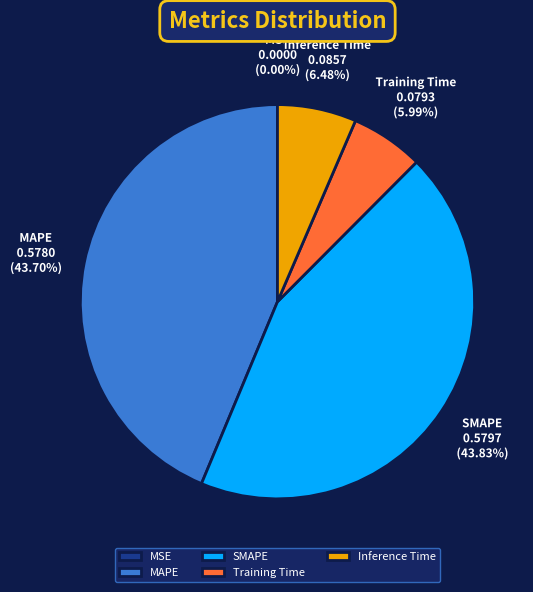

To the nearest percent, what percentage of the pie is Inference Time?

6%